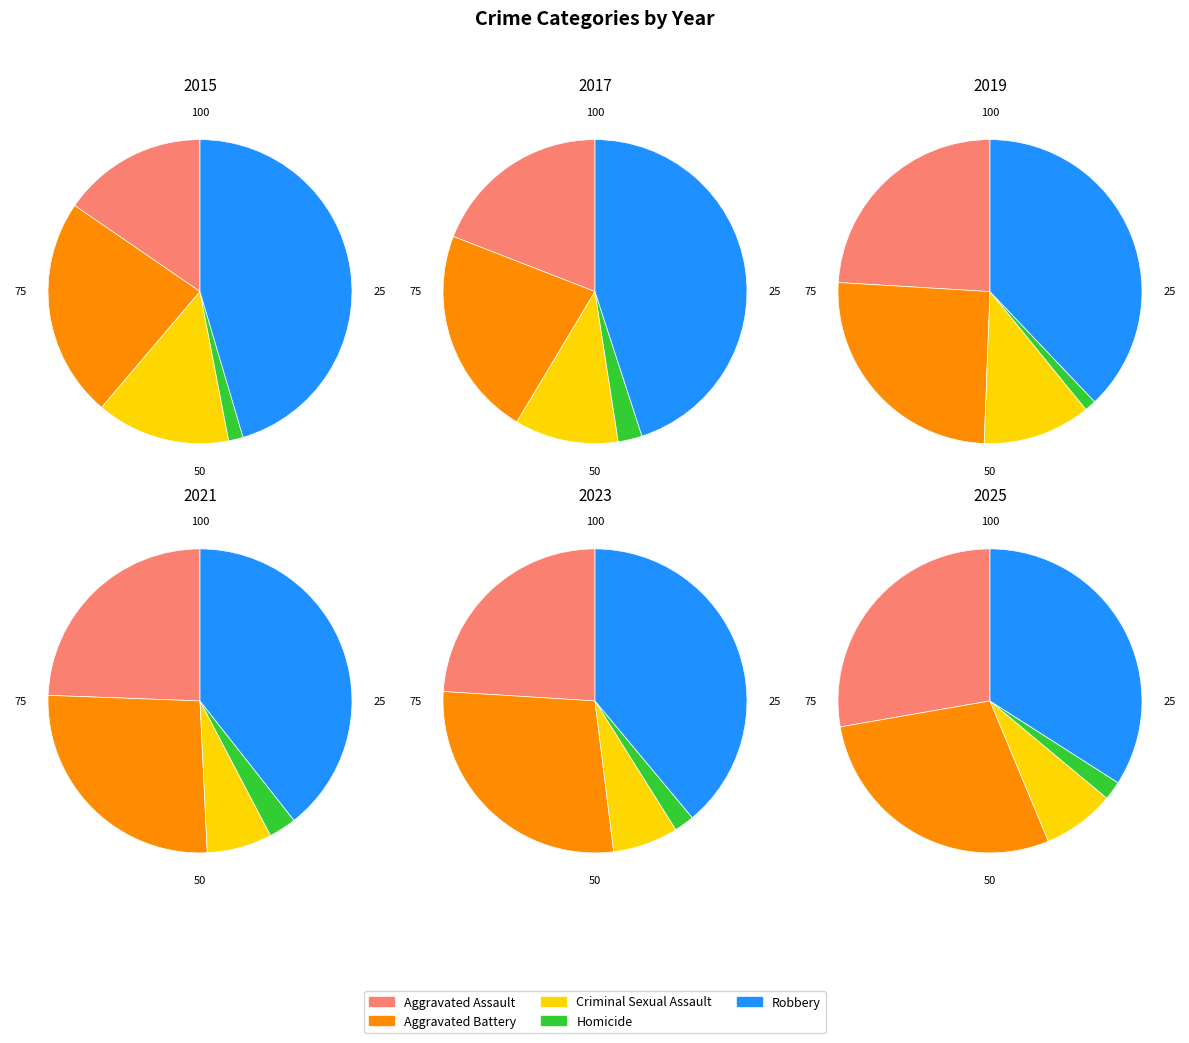

Is it true that 0 is 6% of the pie?

True